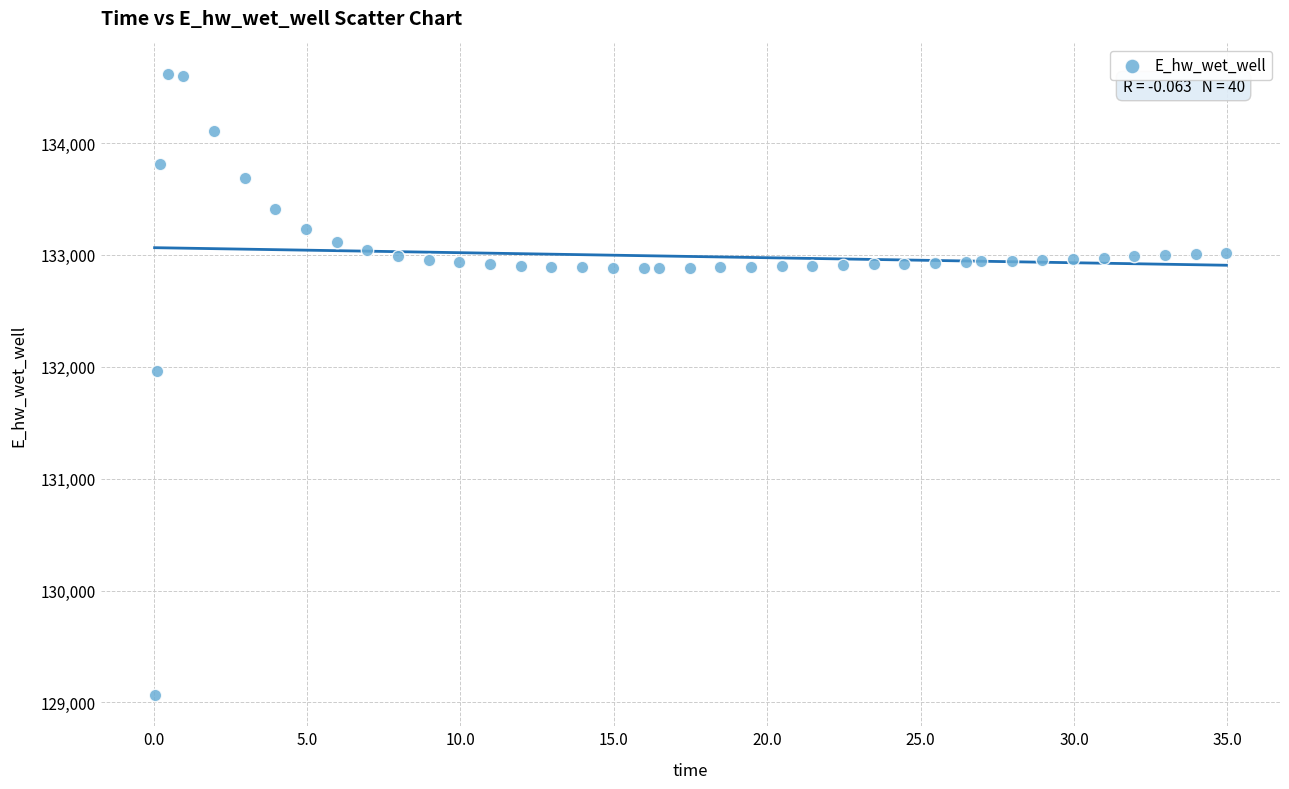

What is the range of Y values (max minus min)?

5547.7